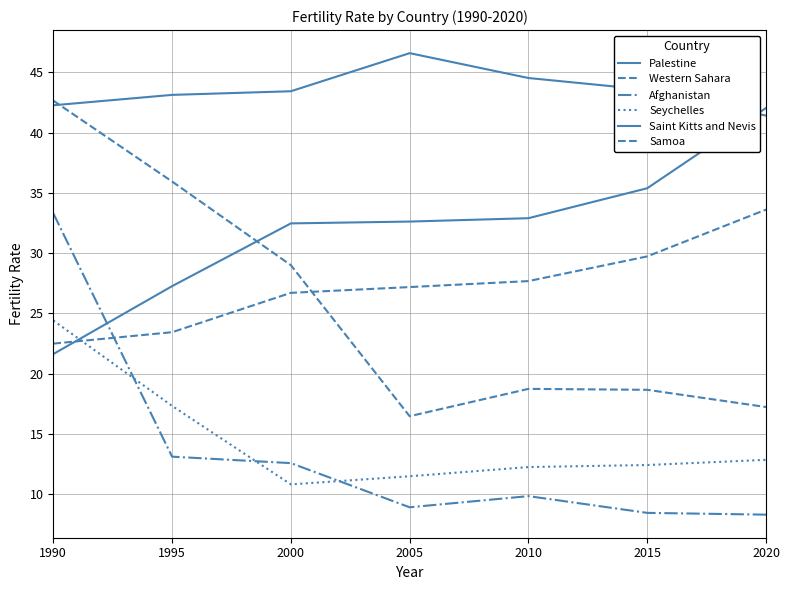

What is the lowest value of the Saint Kitts and Nevis series?

21.6